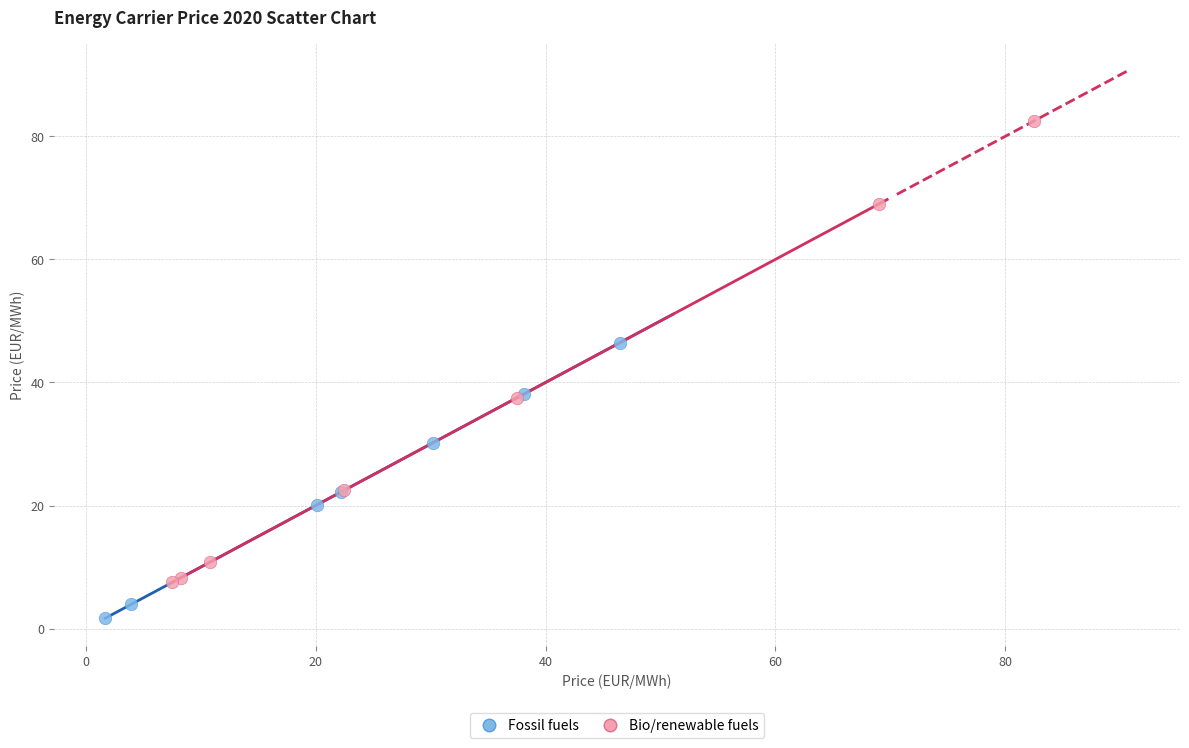

Which series has the largest Y range (max minus min)?

Bio/renewable fuels